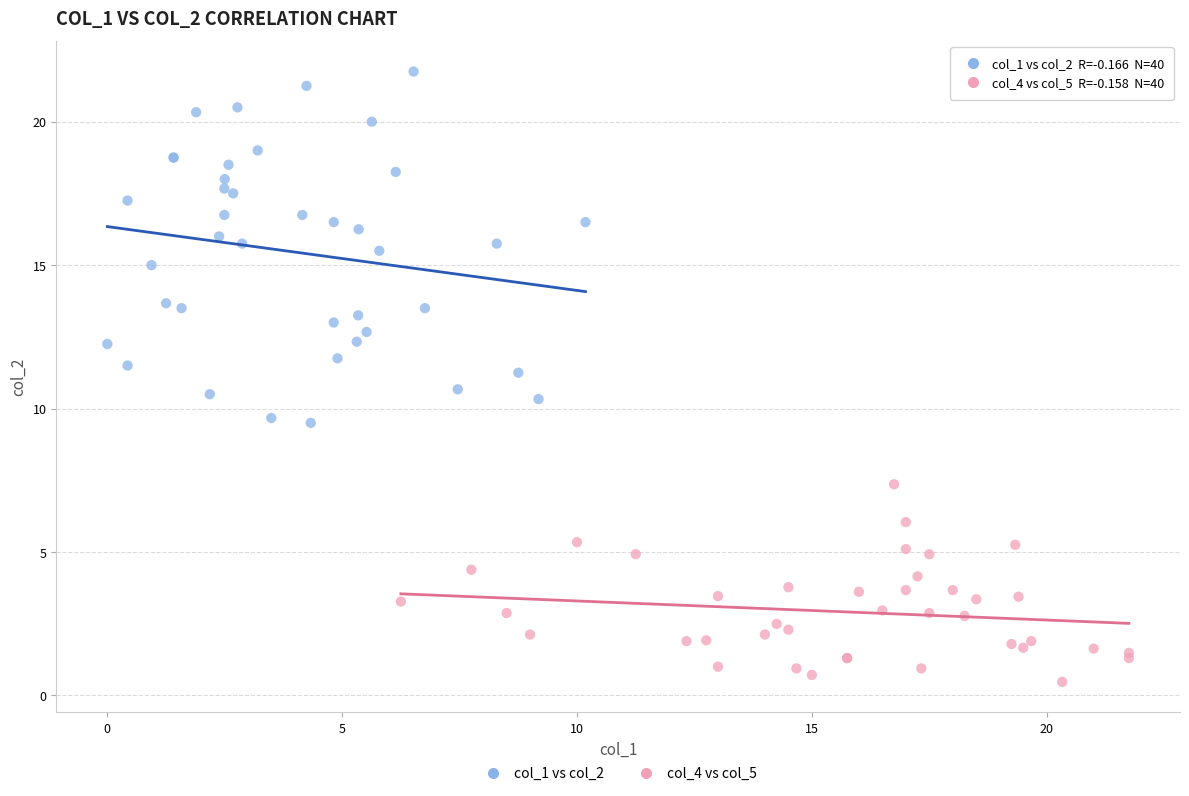

Which series reaches the minimum Y coordinate?

col_4 vs col_5